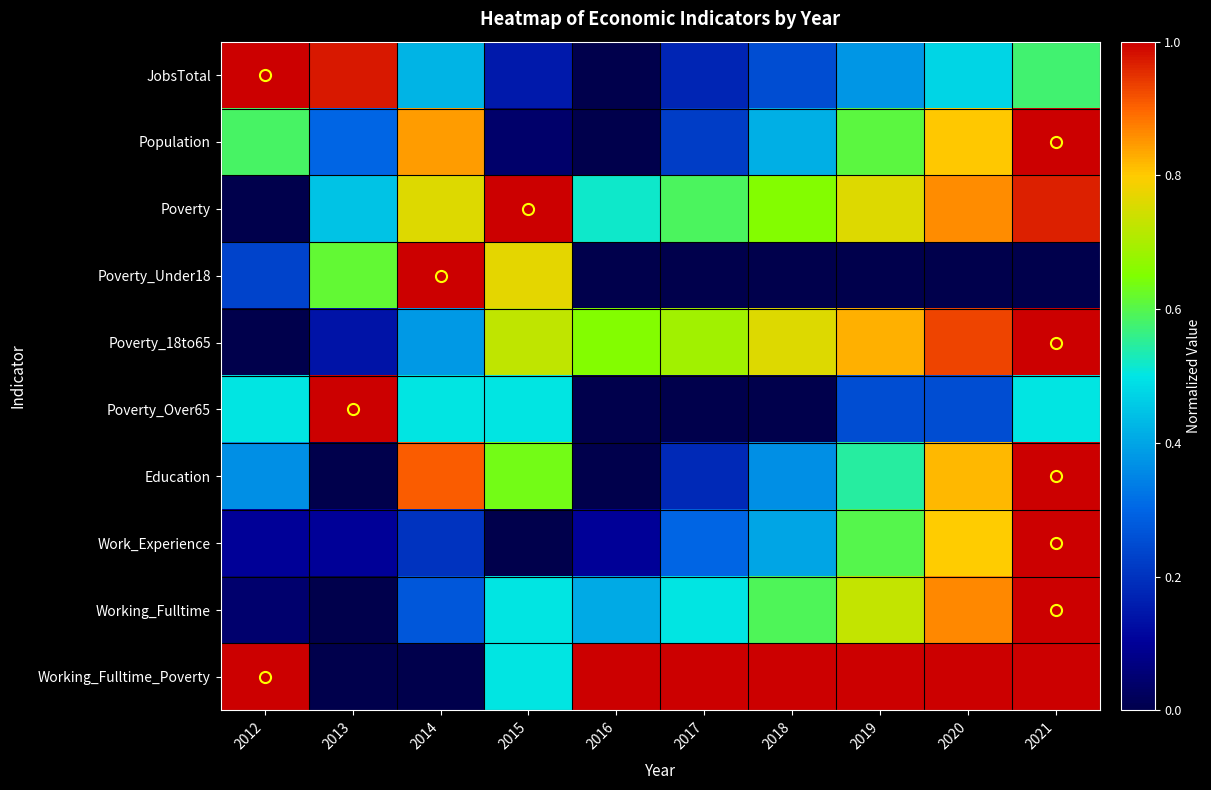

Reading left to right, what are all the values shown in this chart?

JobsTotal: 2012=1.0	2013=1.0	2014=0.4	2015=0.1	2016=0.0	2017=0.2	2018=0.2	2019=0.4	2020=0.5	2021=0.6
Population: 2012=0.6	2013=0.3	2014=0.8	2015=0.0	2016=0.0	2017=0.2	2018=0.4	2019=0.6	2020=0.8	2021=1.0
Poverty: 2012=0.0	2013=0.4	2014=0.8	2015=1.0	2016=0.5	2017=0.6	2018=0.7	2019=0.8	2020=0.9	2021=1.0
Poverty_Under18: 2012=0.2	2013=0.6	2014=1.0	2015=0.8	2016=0.0	2017=0.0	2018=0.0	2019=0.0	2020=0.0	2021=0.0
Poverty_18to65: 2012=0.0	2013=0.1	2014=0.4	2015=0.7	2016=0.7	2017=0.7	2018=0.8	2019=0.8	2020=0.9	2021=1.0
Poverty_Over65: 2012=0.5	2013=1.0	2014=0.5	2015=0.5	2016=0.0	2017=0.0	2018=0.0	2019=0.2	2020=0.2	2021=0.5
Education: 2012=0.4	2013=0.0	2014=0.9	2015=0.6	2016=0.0	2017=0.2	2018=0.4	2019=0.5	2020=0.8	2021=1.0
Work_Experience: 2012=0.1	2013=0.1	2014=0.2	2015=0.0	2016=0.1	2017=0.3	2018=0.4	2019=0.6	2020=0.8	2021=1.0
Working_Fulltime: 2012=0.0	2013=0.0	2014=0.3	2015=0.5	2016=0.4	2017=0.5	2018=0.6	2019=0.7	2020=0.9	2021=1.0
Working_Fulltime_Poverty: 2012=1.0	2013=0.0	2014=0.0	2015=0.5	2016=1.0	2017=1.0	2018=1.0	2019=1.0	2020=1.0	2021=1.0